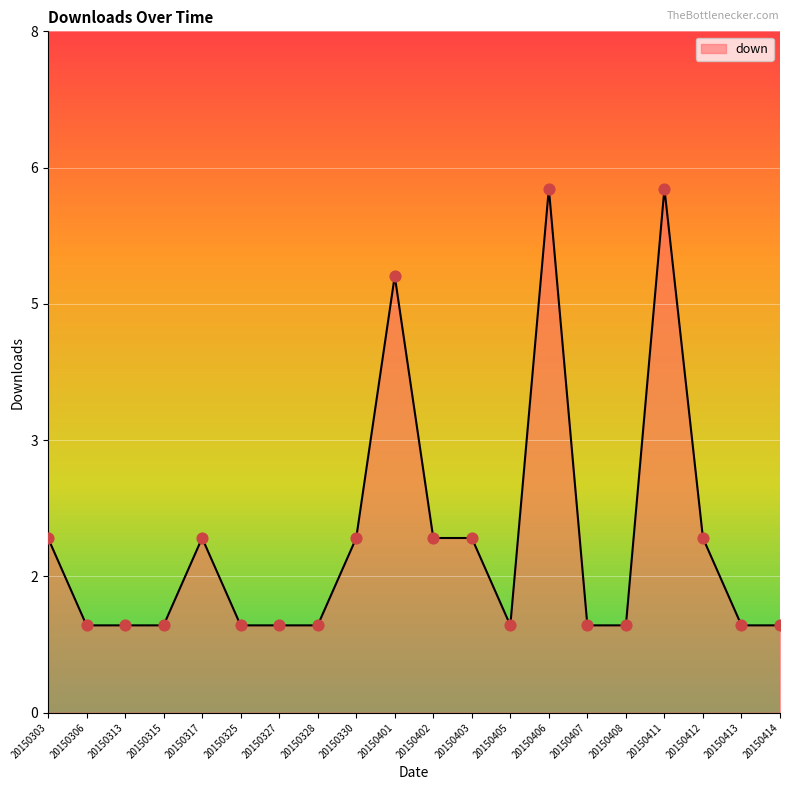

What is the change in value from 20150315 to 20150411?

+5